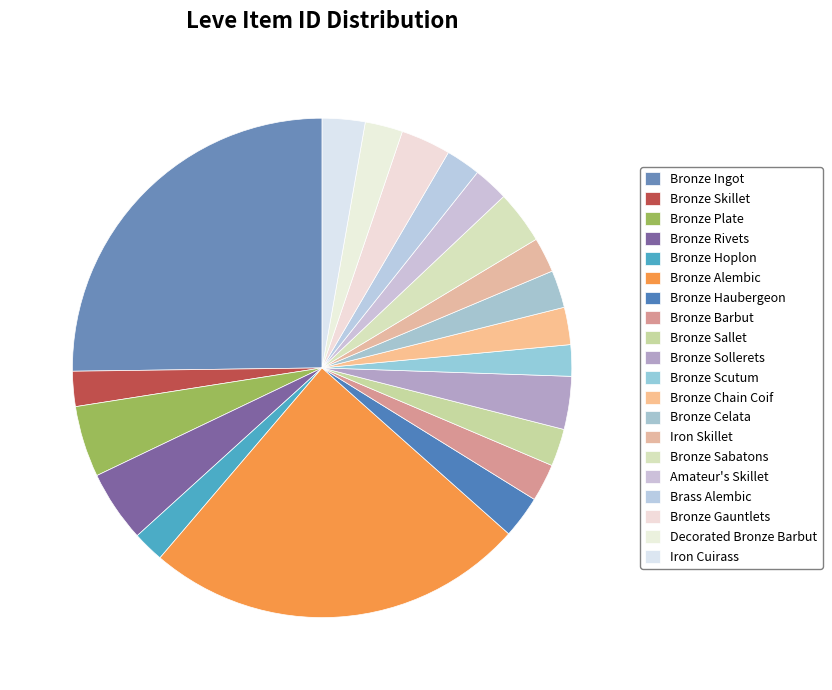

To the nearest percent, what percentage of the pie is Bronze Chain Coif?

2%